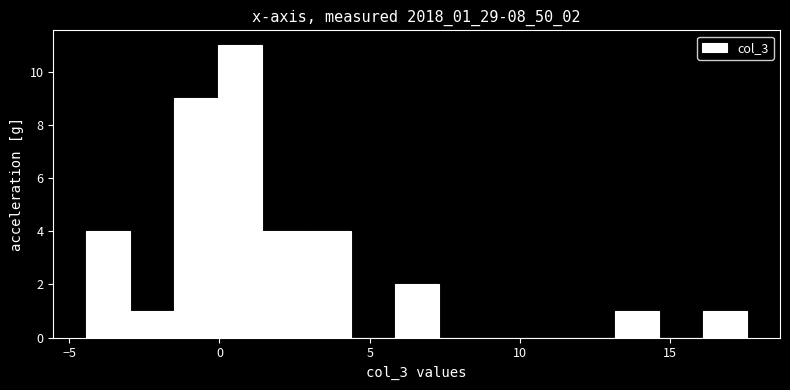

Around what value on the x-axis is the tallest bar? Give the approximate position of its centre, as read against the axis.

0.5